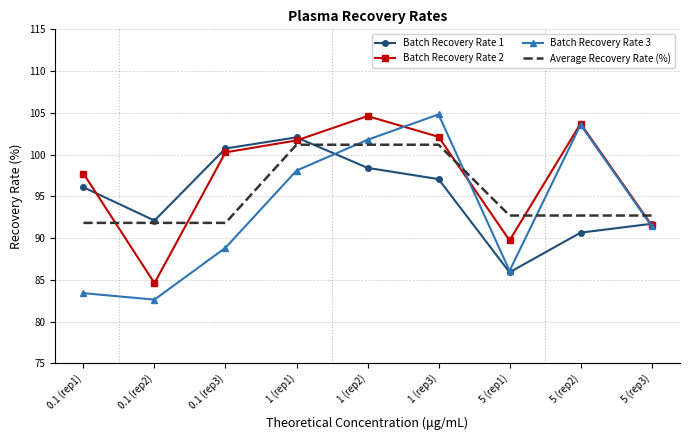

Reading left to right, extract all data points from this chart.

Batch Recovery Rate 1: 0.1 (rep1)=96.1	0.1 (rep2)=92.1	0.1 (rep3)=100.7	1 (rep1)=102.1	1 (rep2)=98.4	1 (rep3)=97.1	5 (rep1)=85.9	5 (rep2)=90.7	5 (rep3)=91.7
Batch Recovery Rate 2: 0.1 (rep1)=97.7	0.1 (rep2)=84.6	0.1 (rep3)=100.3	1 (rep1)=101.7	1 (rep2)=104.6	1 (rep3)=102.1	5 (rep1)=89.7	5 (rep2)=103.7	5 (rep3)=91.6
Batch Recovery Rate 3: 0.1 (rep1)=83.4	0.1 (rep2)=82.6	0.1 (rep3)=88.8	1 (rep1)=98.1	1 (rep2)=101.8	1 (rep3)=104.8	5 (rep1)=86.1	5 (rep2)=103.6	5 (rep3)=91.4
Average Recovery Rate (%): 0.1 (rep1)=91.8	0.1 (rep2)=91.8	0.1 (rep3)=91.8	1 (rep1)=101.2	1 (rep2)=101.2	1 (rep3)=101.2	5 (rep1)=92.7	5 (rep2)=92.7	5 (rep3)=92.7